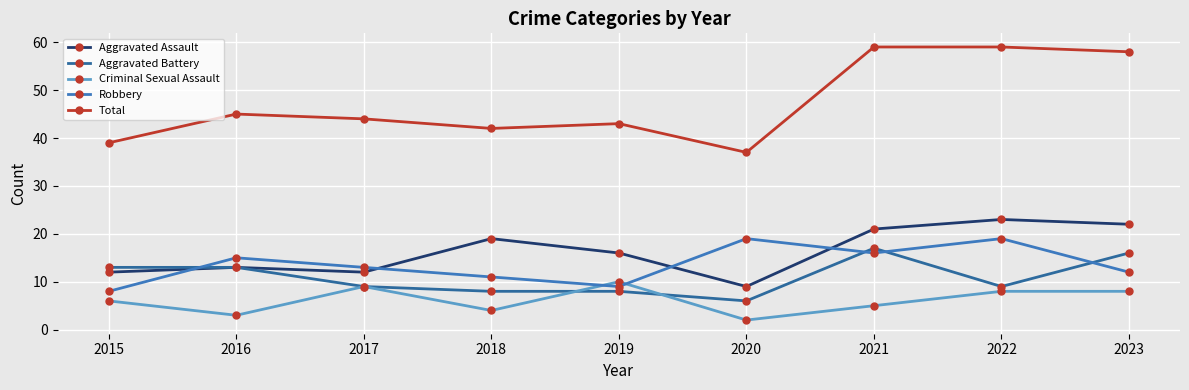

What are all the series names shown in the legend?

Aggravated Assault, Aggravated Battery, Criminal Sexual Assault, Robbery, Total